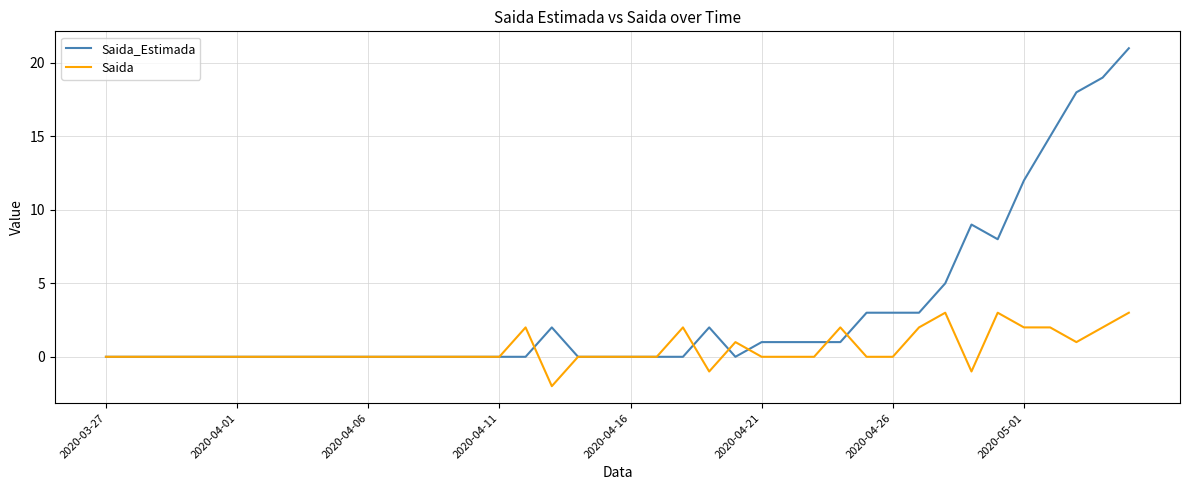

List the series in order of their peak value, lowest first.

Saida, Saida_Estimada